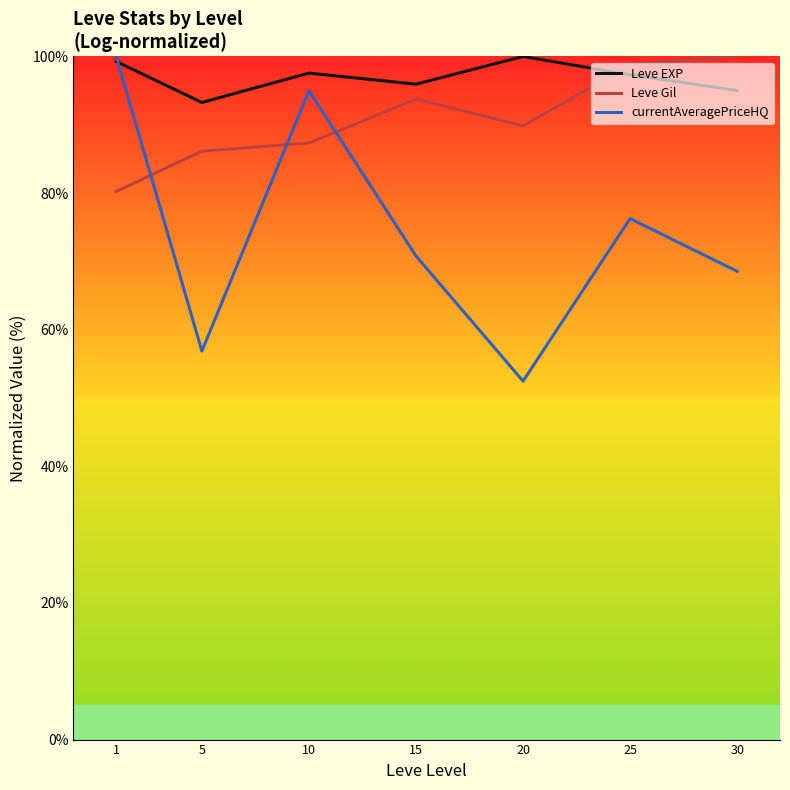

Where do Leve EXP and Leve Gil first cross each other?

20 and 25